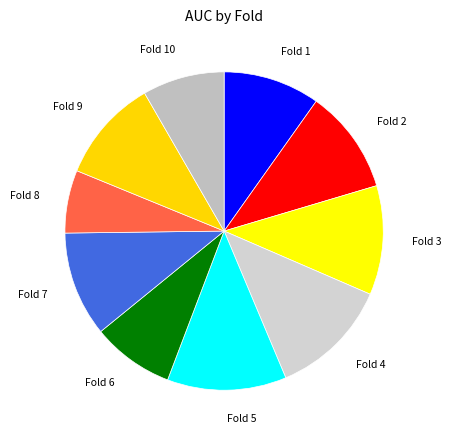

How many slices are in this pie chart?

10